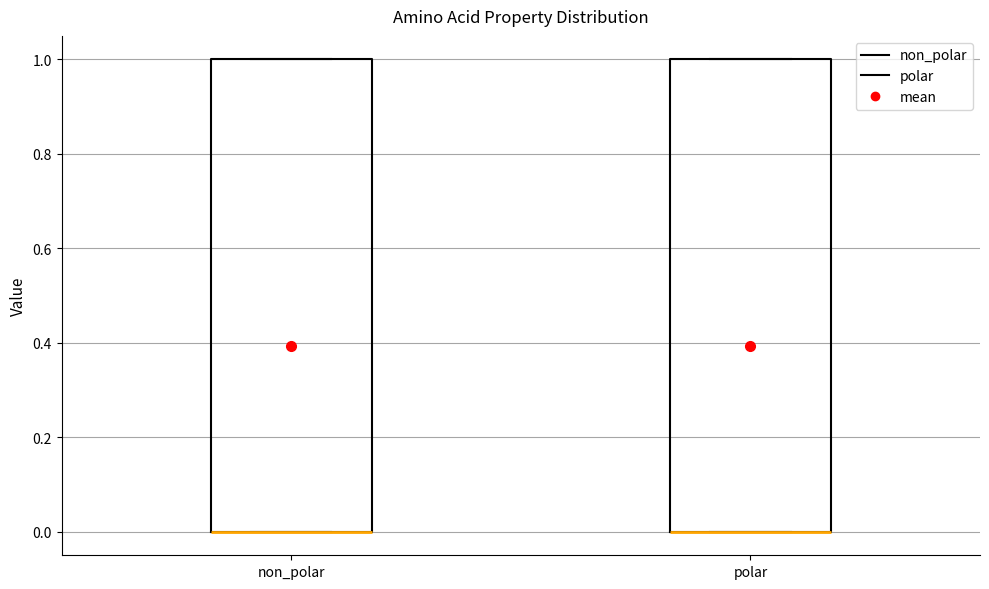

Reading left to right, transcribe this box plot: for each box, give where its median line is, the range the box spans, and where its two whiskers end, as read against the y-axis. The values are not printed on the chart, so give them approximately, as read against the axis.

non_polar: median 0 (drawn on the box's lower edge), box 0 to 1, whiskers 0 to 1
polar: median 0 (drawn on the box's lower edge), box 0 to 1, whiskers 0 to 1